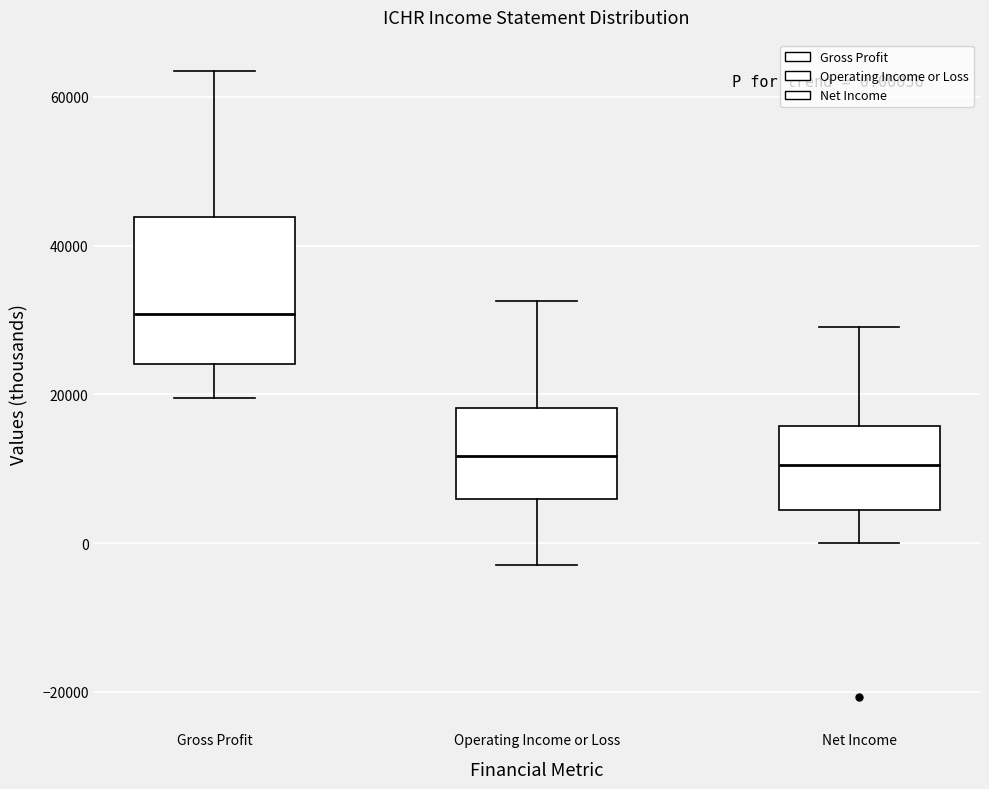

Comparing the boxes themselves (not the whiskers), which one is the tallest?

Gross Profit